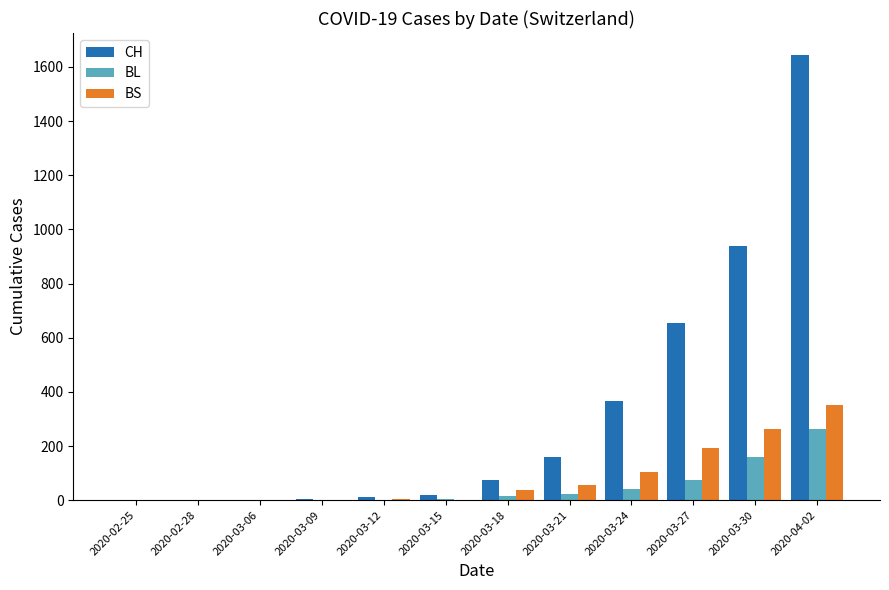

Which series has the largest total across all categories?

CH